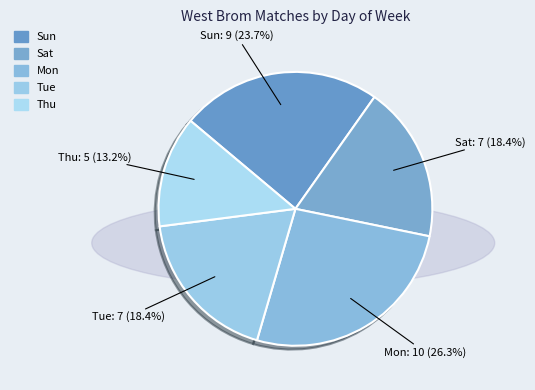

Combined, what portion of the pie is Tue and Thu?

31.6%